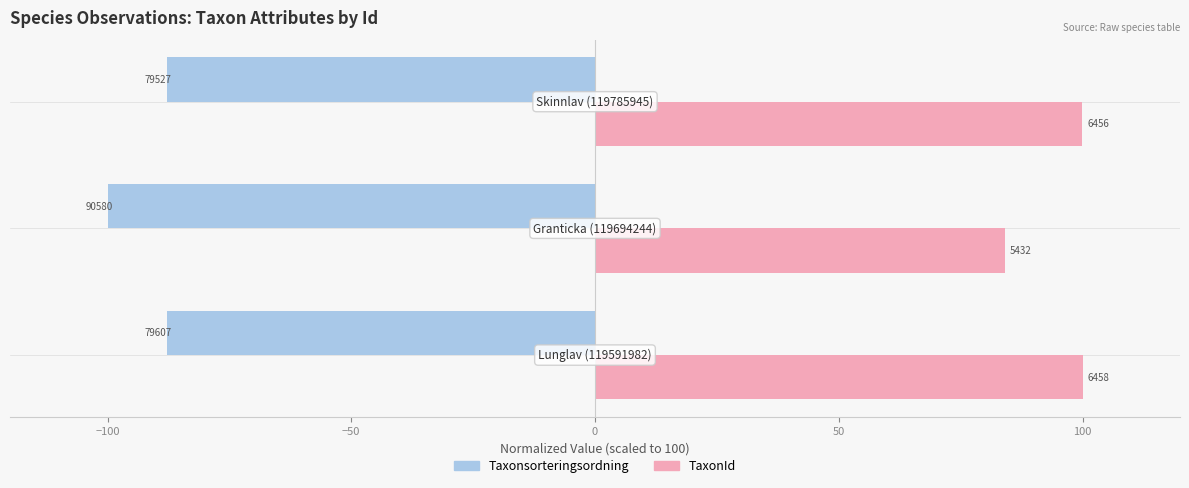

What are all the series names shown in the legend?

Taxonsorteringsordning, TaxonId